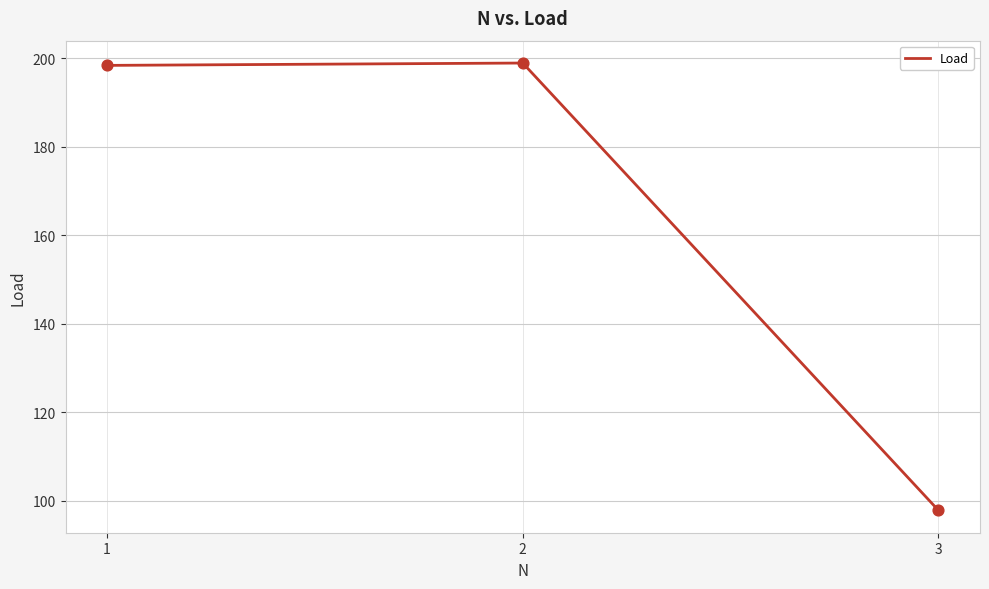

What is the change in value from 1 to 3?

-100.5